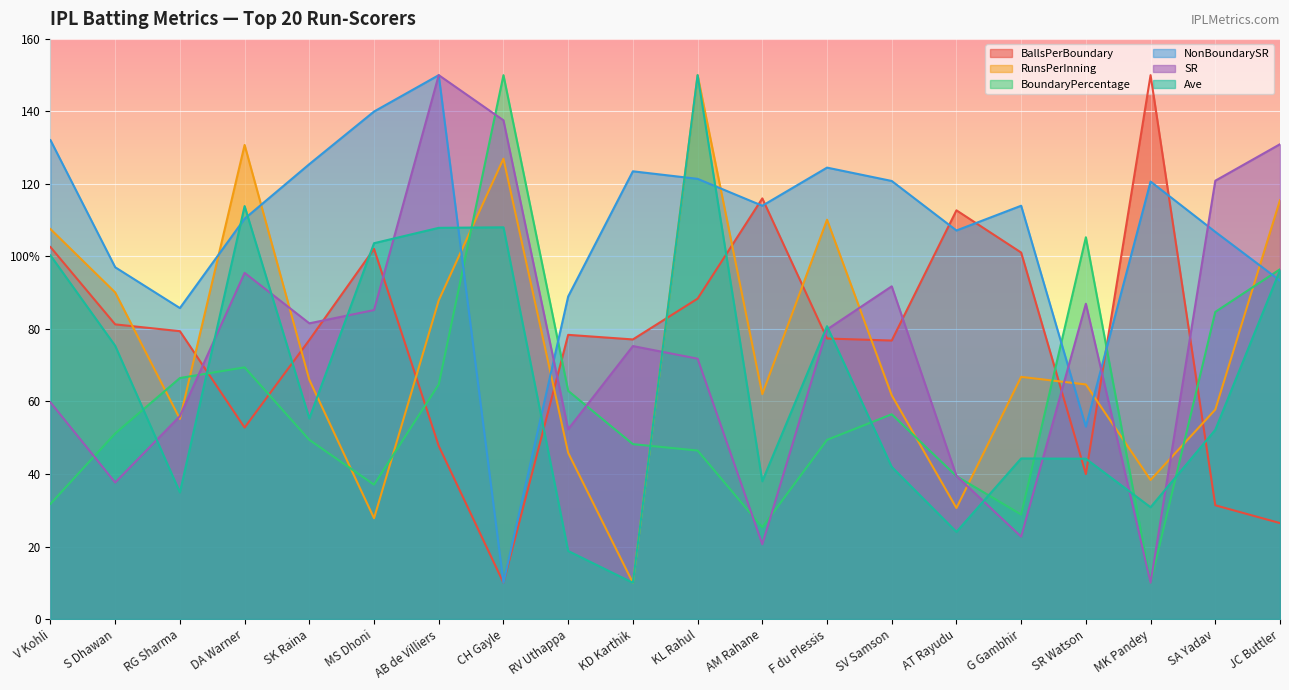

Rank the categories by NonBoundarySR value from highest to lowest.

AB de Villiers, MS Dhoni, V Kohli, SK Raina, F du Plessis, KD Karthik, KL Rahul, SV Samson, MK Pandey, AM Rahane, G Gambhir, DA Warner, AT Rayudu, SA Yadav, S Dhawan, JC Buttler, RV Uthappa, RG Sharma, SR Watson, CH Gayle